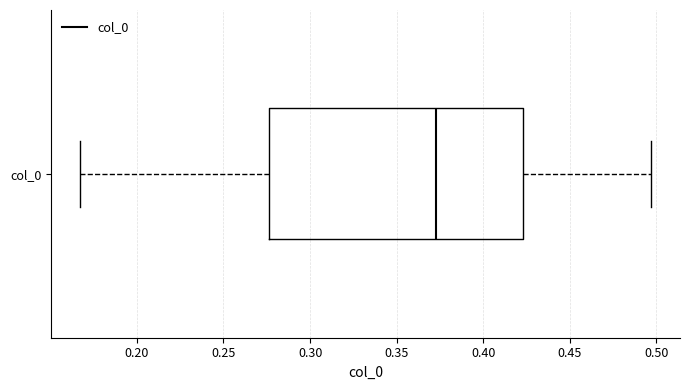

Read this box plot against the x-axis: the position of the median line, the range covered by the box, and the ends of both whiskers. The values are not printed on the chart, so give them approximately, as read against the axis.

median 0.375, box 0.275 to 0.425, whiskers 0.165 to 0.495